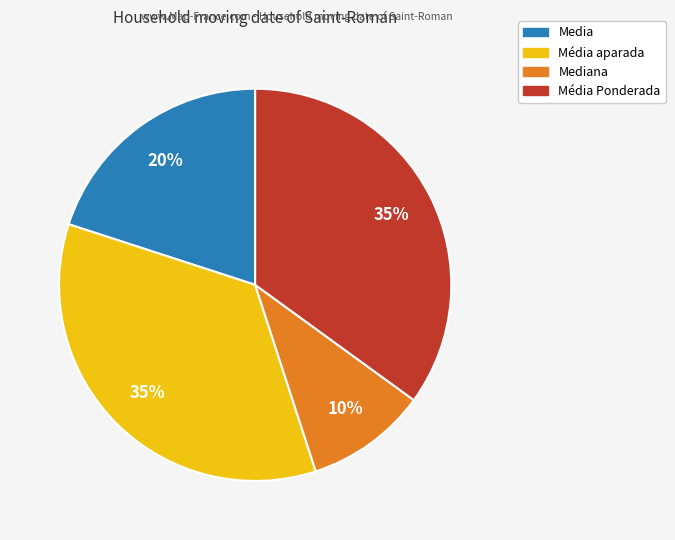

To the nearest percent, what is the difference between the largest and smallest slice percentages?

25%